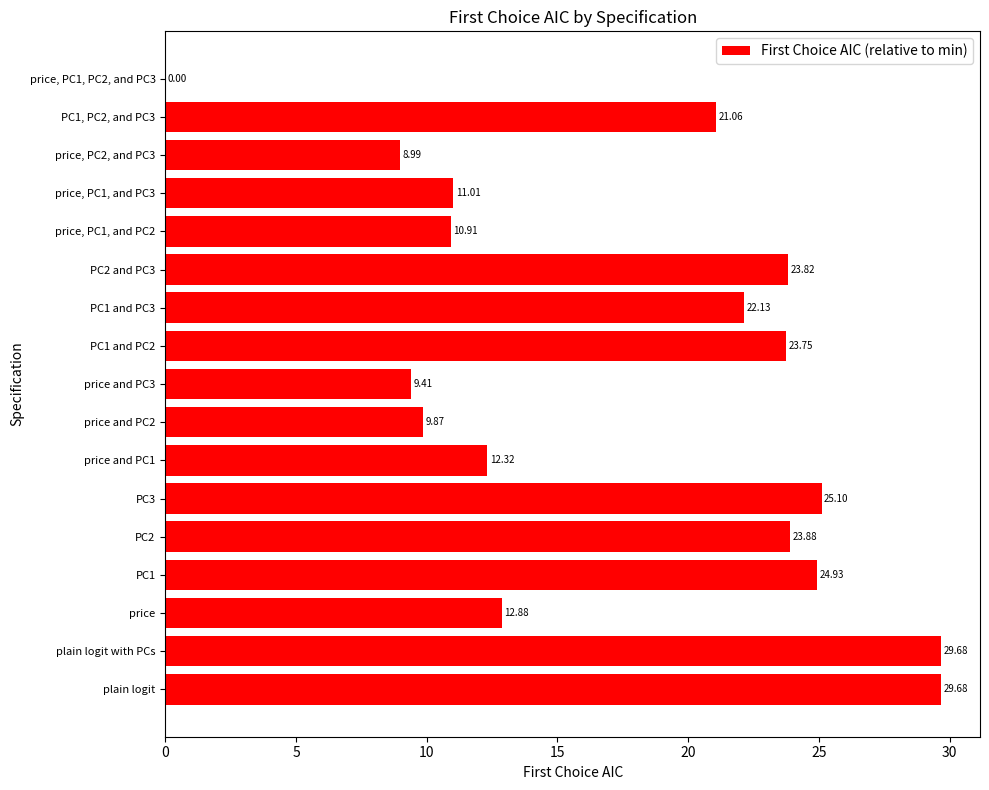

Which has a higher value, price, PC2, and PC3 or price?

price